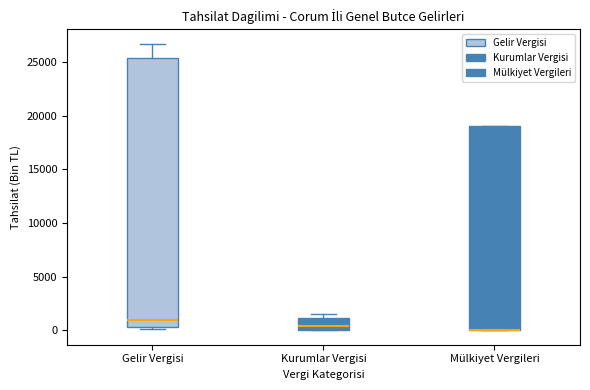

Reading left to right, transcribe this box plot: for each box, give where its median line is, the range the box spans, and where its two whiskers end, as read against the y-axis. The values are not printed on the chart, so give them approximately, as read against the axis.

Gelir Vergisi: median 1000, box 500 to 25500, whiskers 0 to 26500
Kurumlar Vergisi: median 500, box 0 to 1000, whiskers 0 to 1500
Mülkiyet Vergileri: median 0 (drawn on the box's lower edge), box 0 to 19000, whiskers 0 to 19000